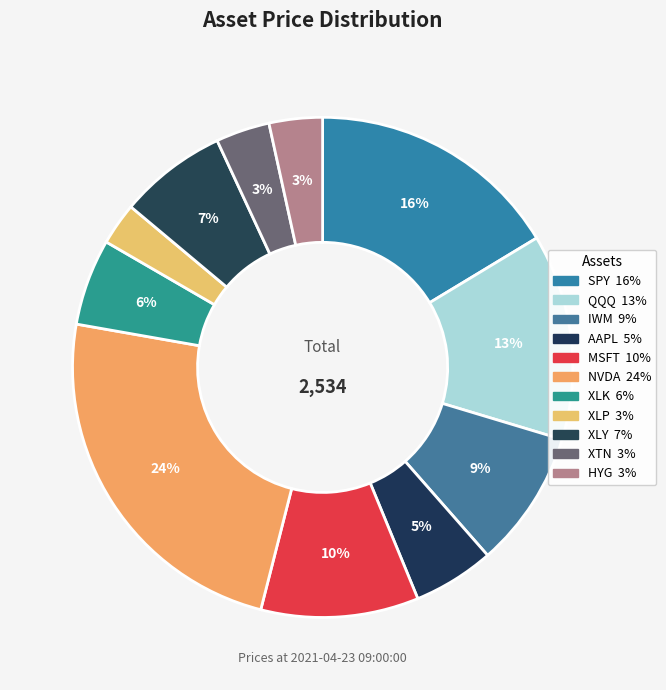

How many slices are in this pie chart?

11